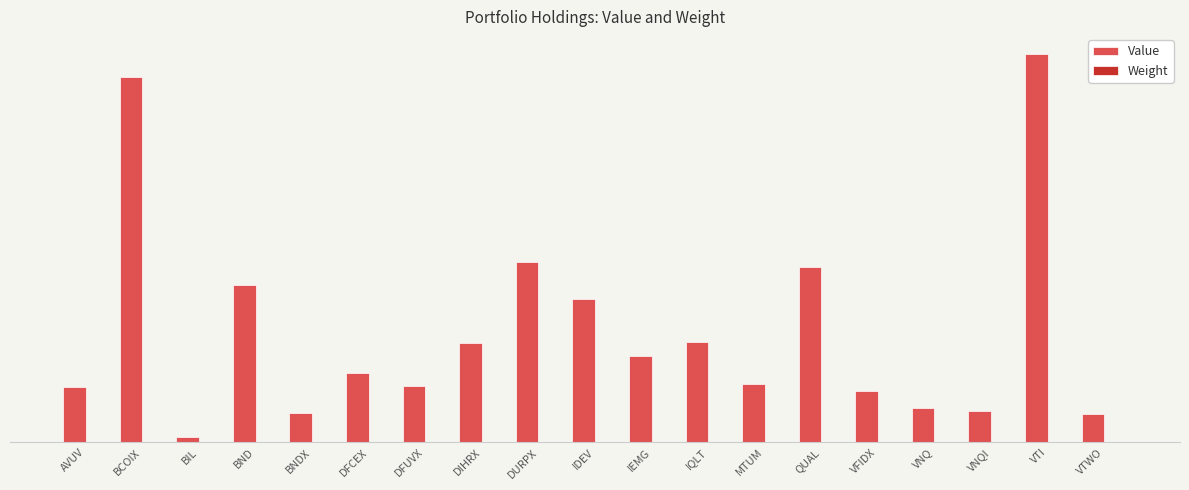

The Weight series shows 0.0 at AVUV. True or false?

False